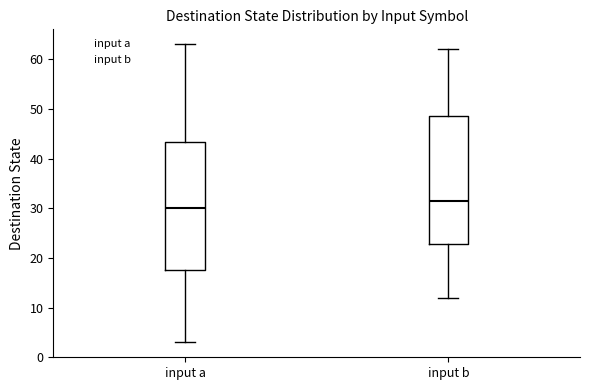

Reading left to right, transcribe this box plot: for each box, give where its median line is, the range the box spans, and where its two whiskers end, as read against the y-axis. The values are not printed on the chart, so give them approximately, as read against the axis.

input a: median 30, box 18 to 43, whiskers 3 to 63
input b: median 32, box 23 to 49, whiskers 12 to 62